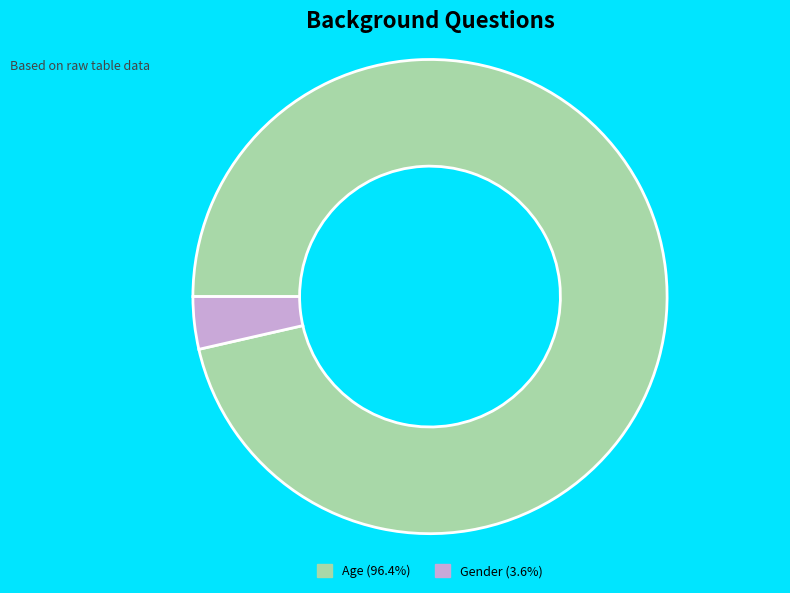

How many slices are in this pie chart?

2